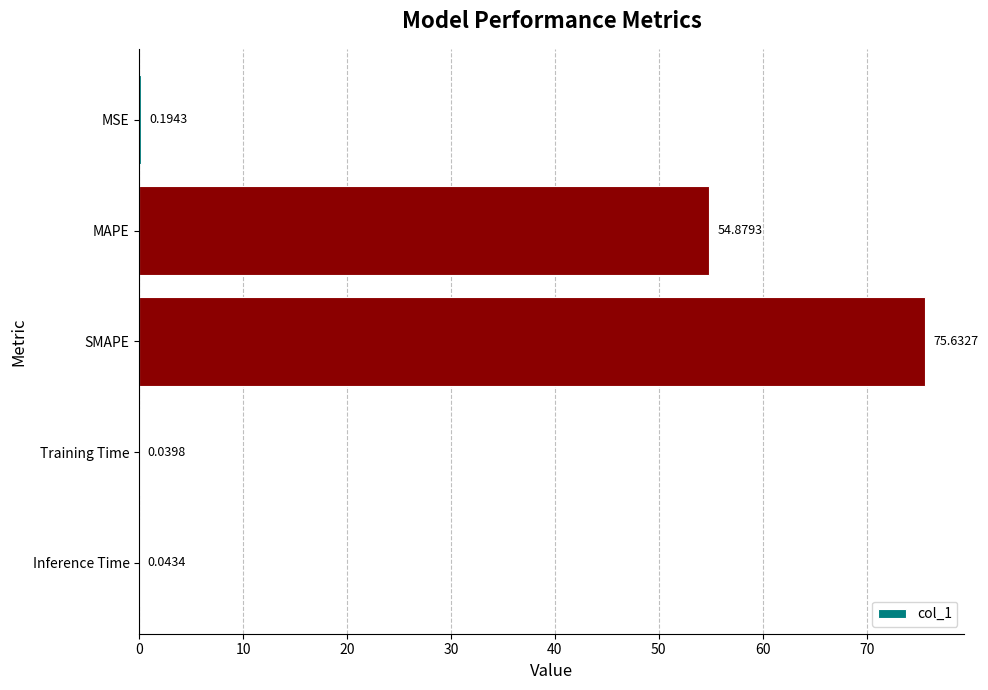

At which label is the value closest to 37?

MAPE